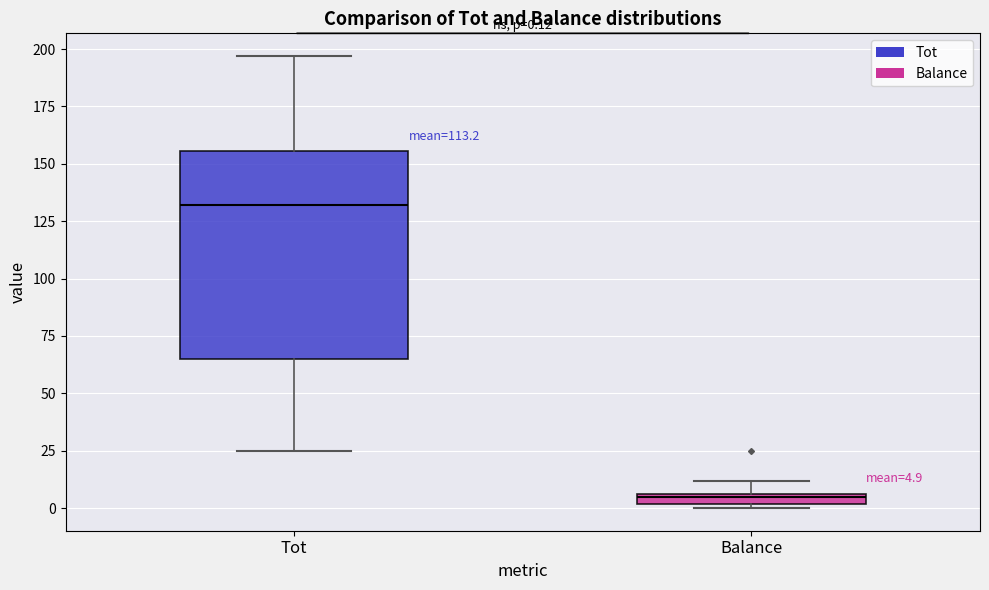

Comparing the boxes themselves (not the whiskers), which one is the tallest?

Tot